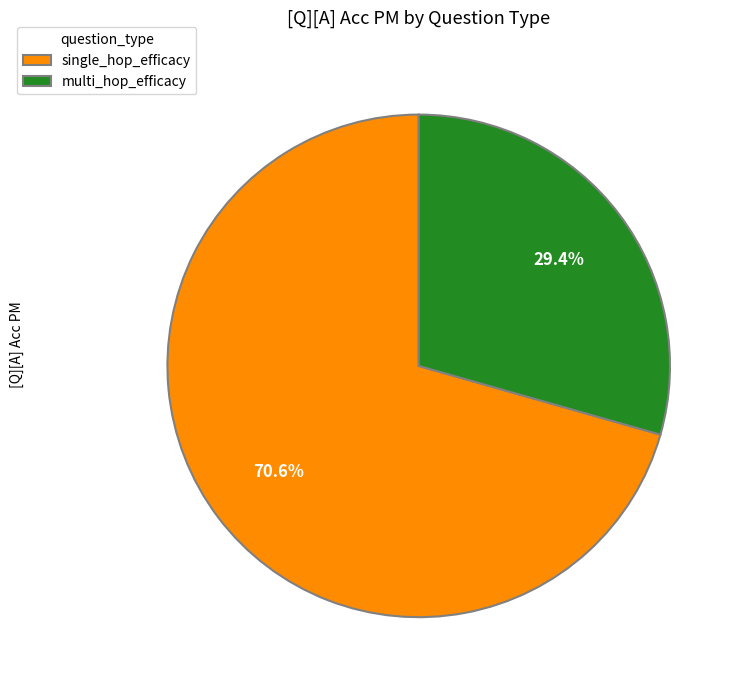

To the nearest percent, what percentage of the pie is multi_hop_efficacy?

29%